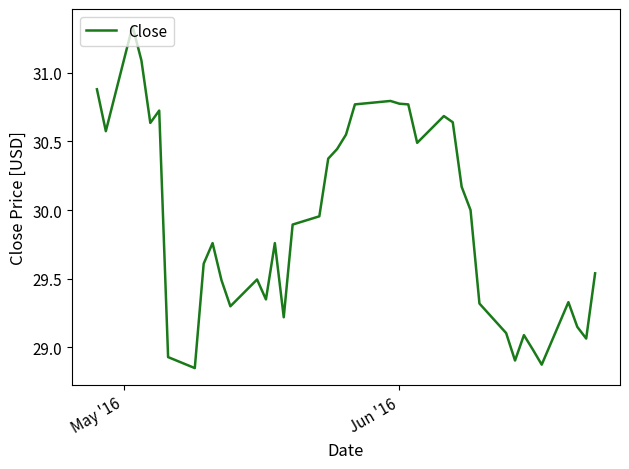

What is the difference between the maximum and minimum values?

2.5